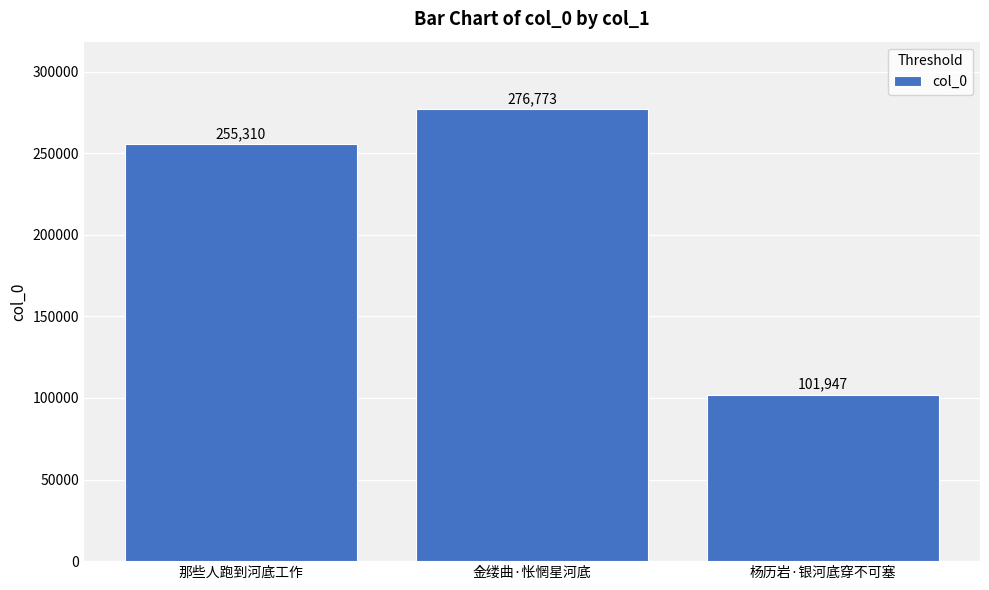

Between 杨历岩·银河底穿不可塞 and 金缕曲·怅惘星河底, which is larger?

金缕曲·怅惘星河底